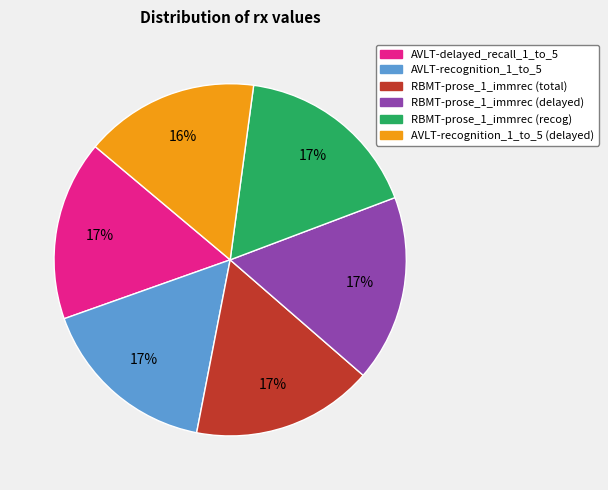

Is there any slice that represents more than half of the pie?

No